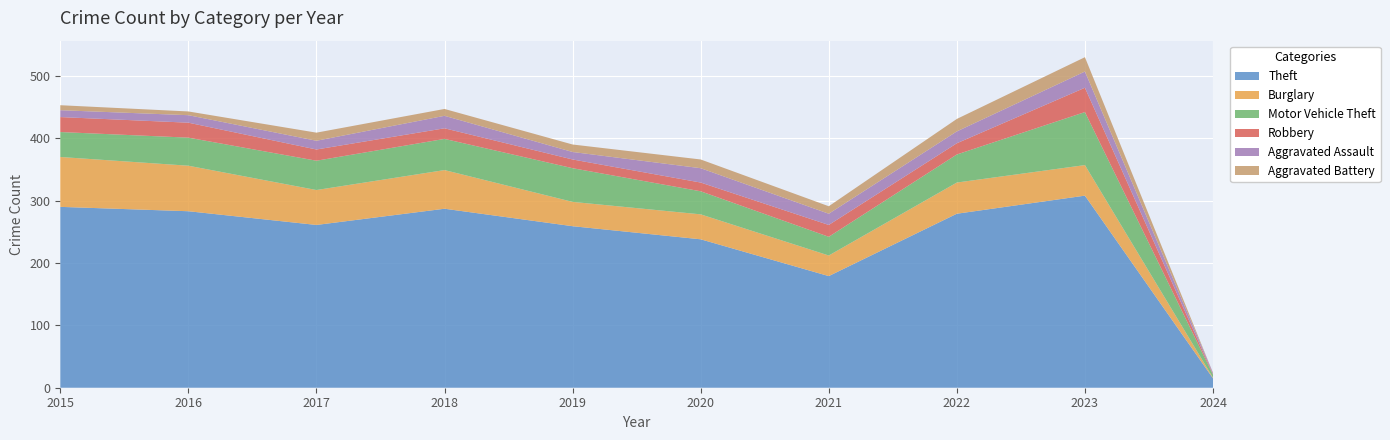

Reading left to right, transcribe all the data shown in this chart.

Theft: 290	283	261	287	259	238	179	279	308	15
Burglary: 80	73	56	62	39	40	33	50	49	1
Motor Vehicle Theft: 40	45	47	50	54	37	30	45	85	5
Robbery: 24	24	18	17	14	14	19	18	39	1
Aggravated Assault: 11	12	14	20	12	23	18	19	26	2
Aggravated Battery: 8	6	13	11	12	14	12	20	23	0